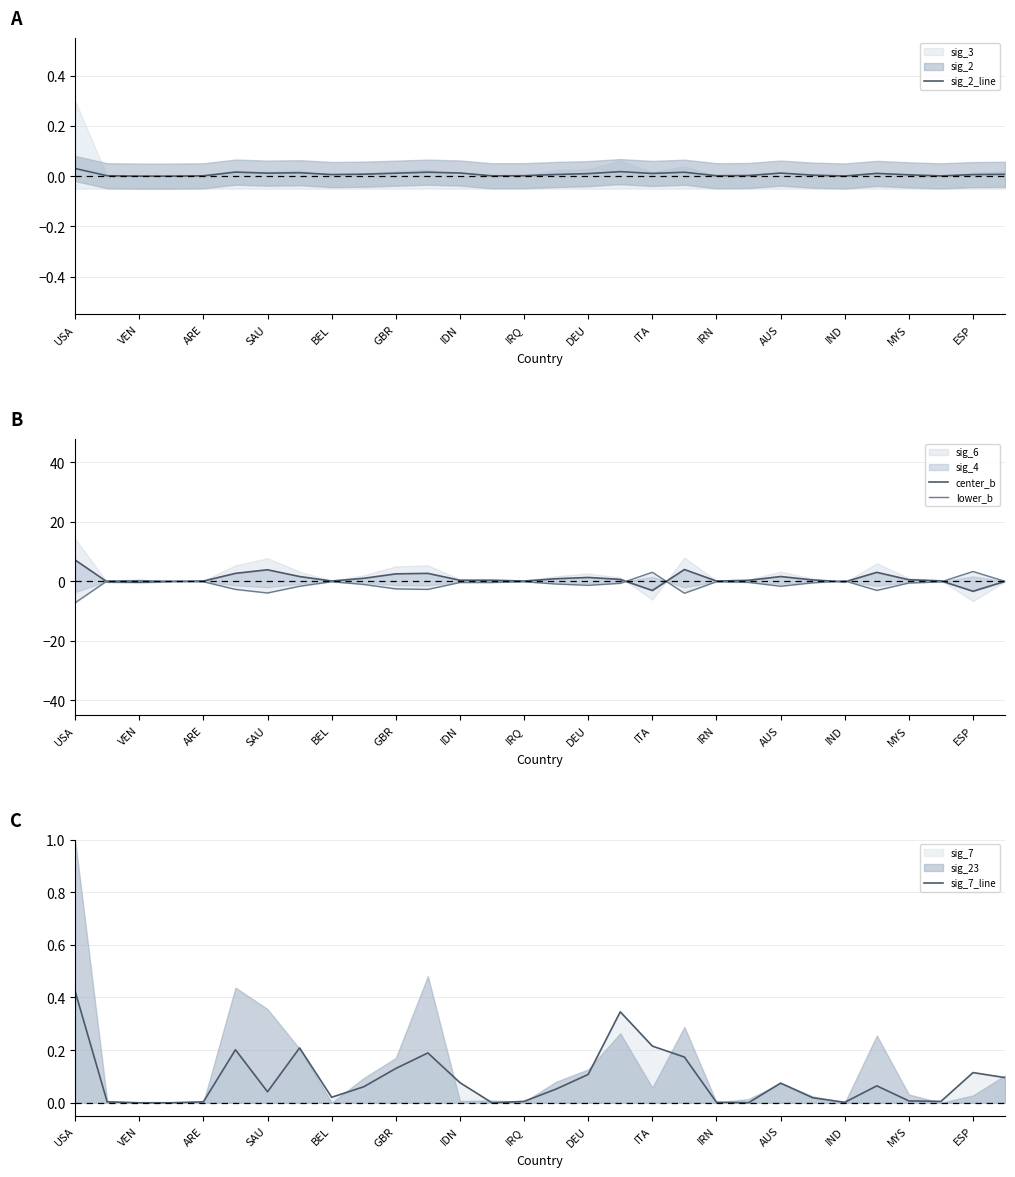

Which category has the highest value in the sig_7_line series?

USA